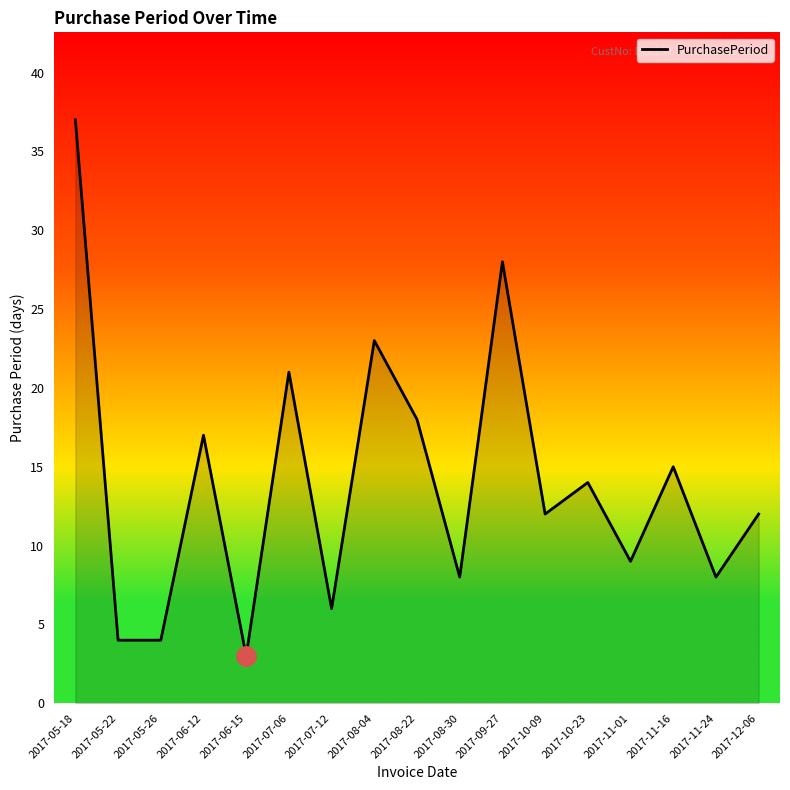

Reading left to right, extract all data points from this chart.

37	4	4	17	3	21	6	23	18	8	28	12	14	9	15	8	12